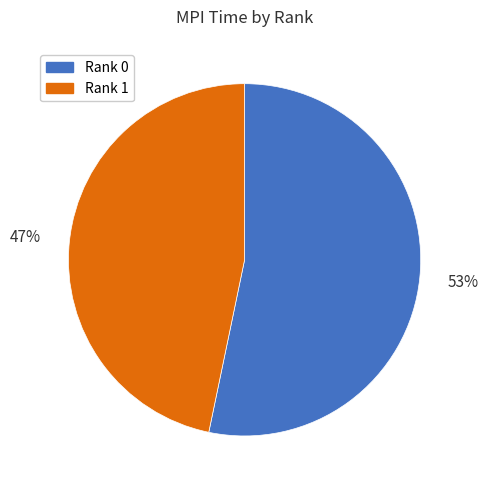

To the nearest percent, what portion does Rank 0 represent?

53%